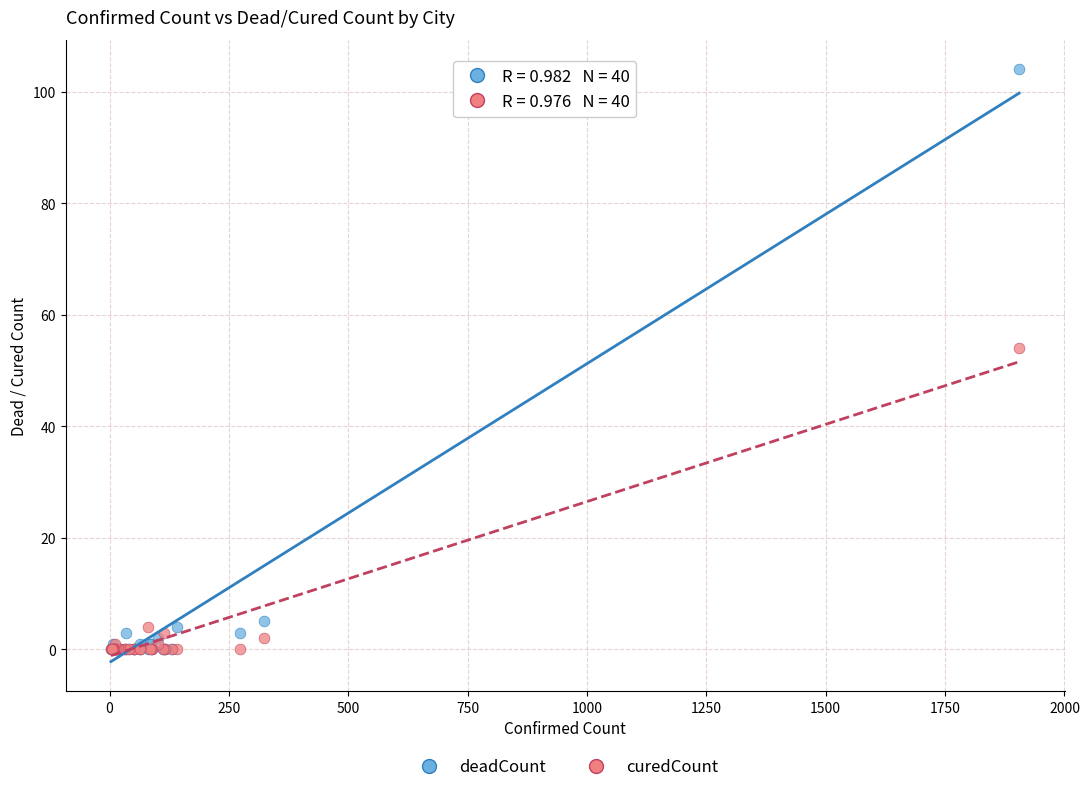

In the deadCount series, what Y value is closest to 52?

5